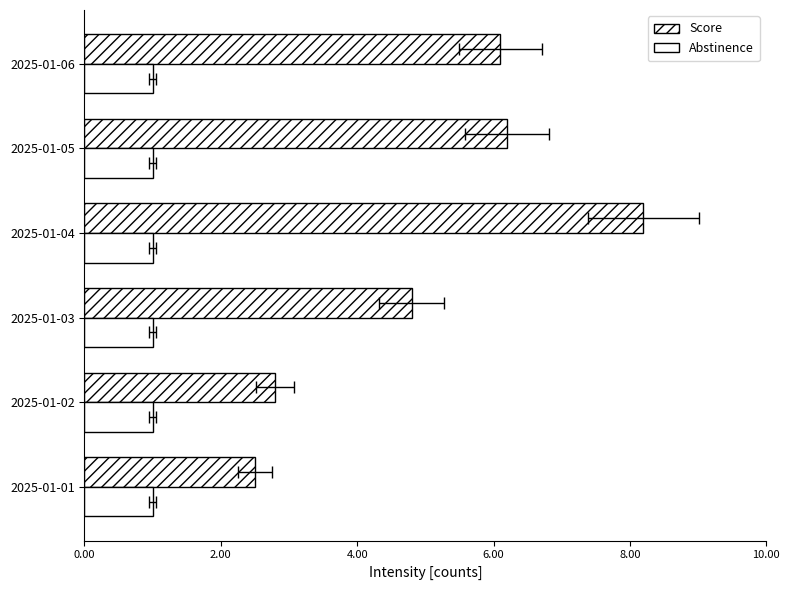

What is the difference between the highest and lowest values at 2.00?

2.4